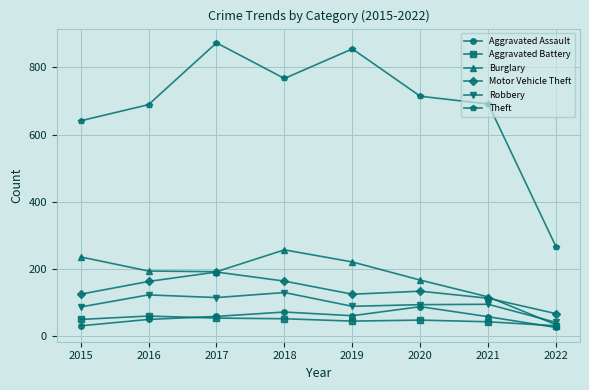

Count the number of categories in the chart.

8